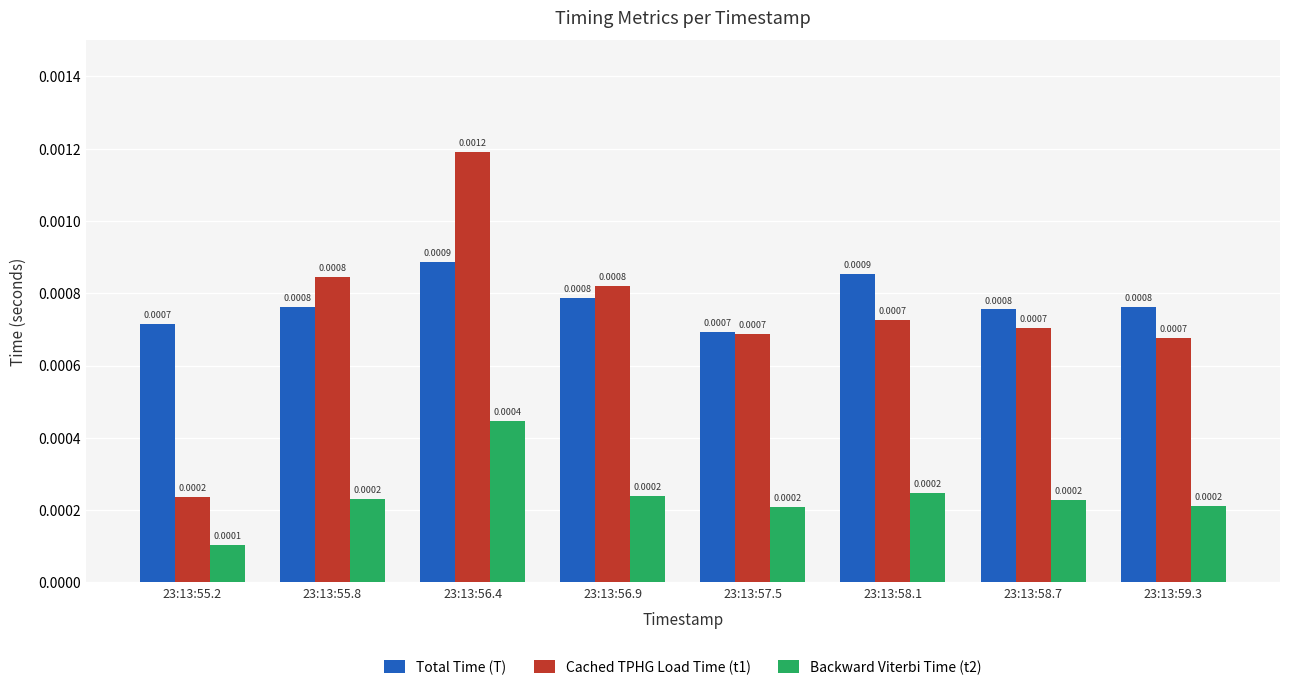

Which series changed the most between 23:13:57.5 and 23:13:58.1?

Total Time (T)